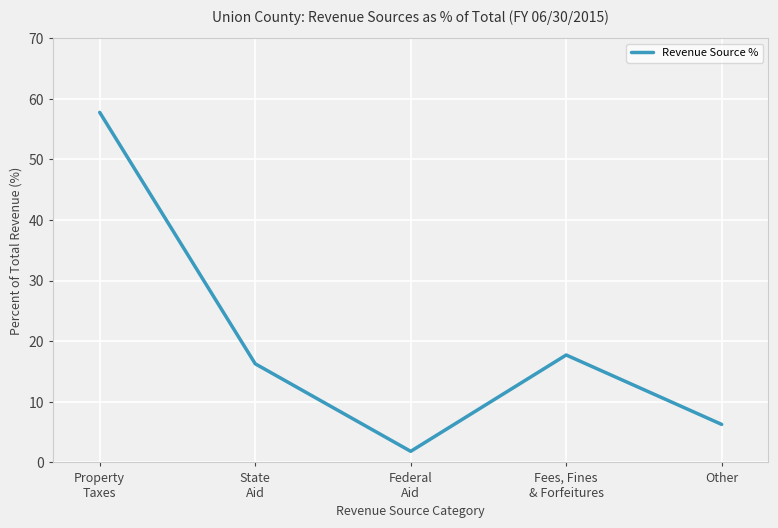

True or false: the data shows 1.8 at Federal
Aid.

True